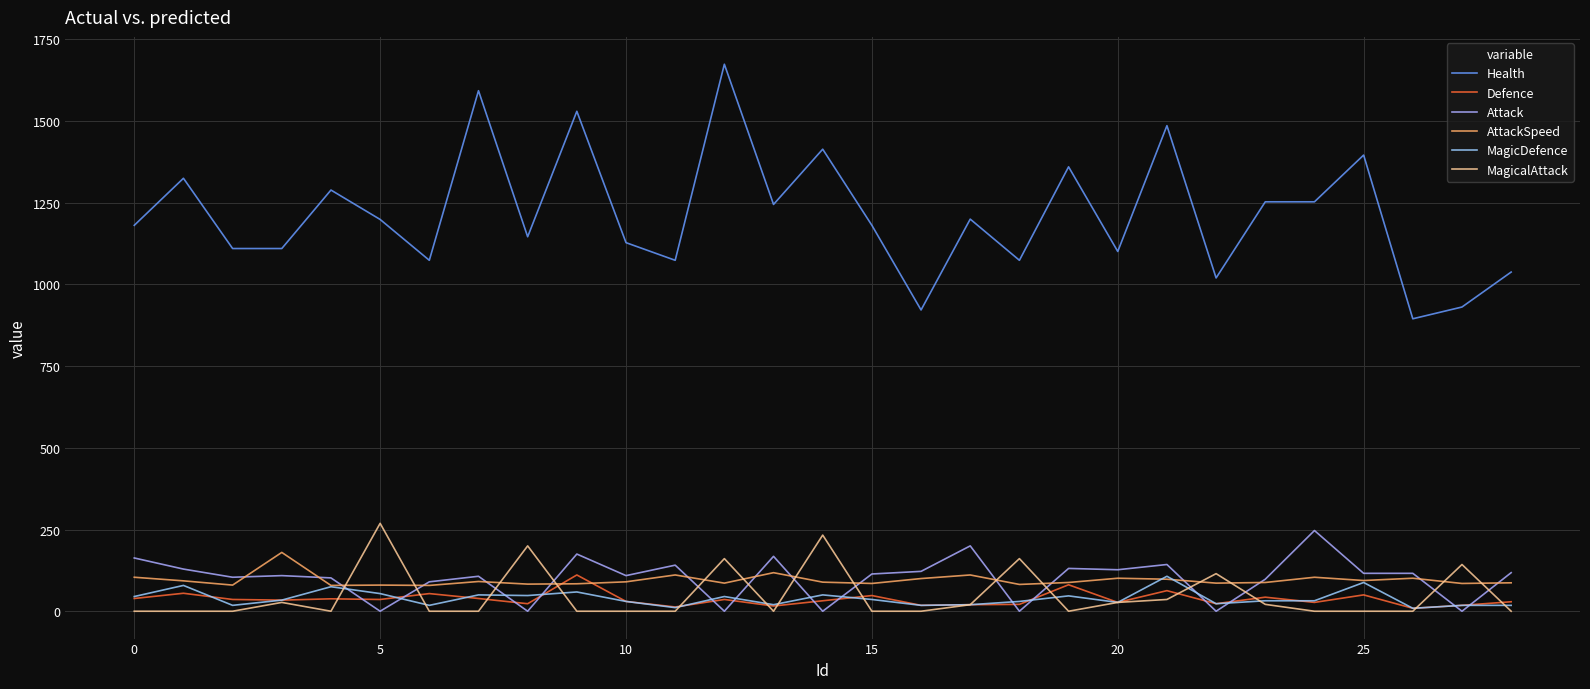

How many categories are shown in the chart?

29